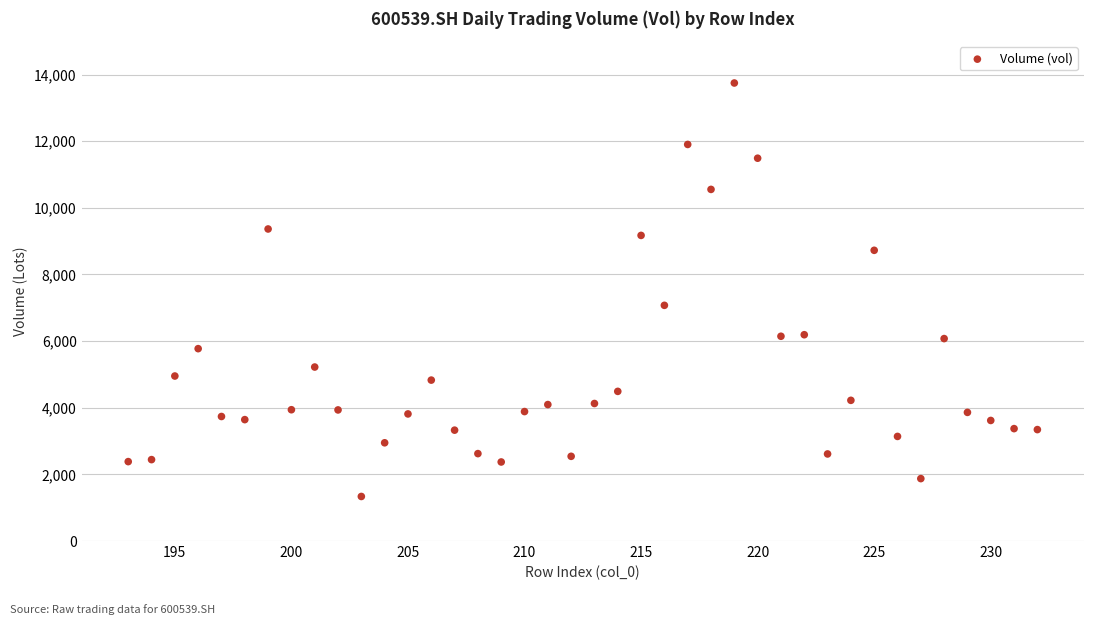

What Y value in the scatter plot is closest to 7541?

7073.0